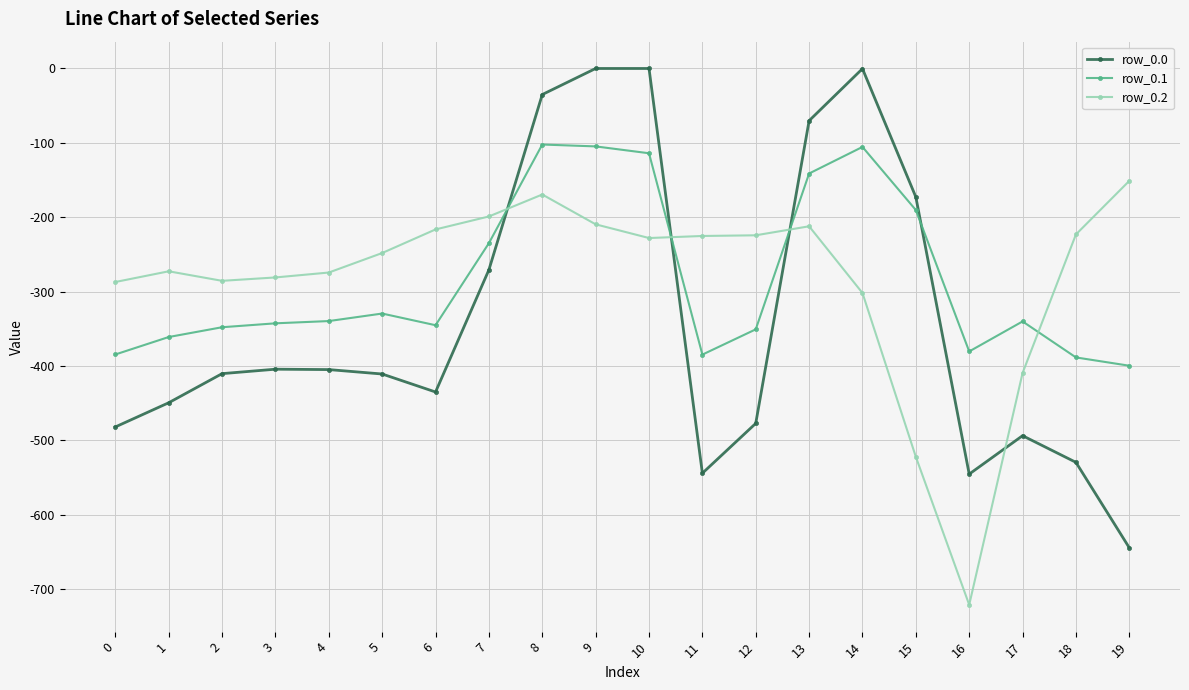

Is the value of row_0.2 at 12 greater than the value of row_0.0 at 13?

No